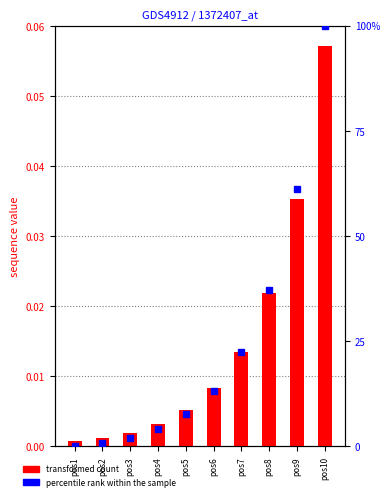

Reading left to right, extract all data points from this chart.

transformed count: pos1=0.0	pos2=0.0	pos3=0.0	pos4=0.0	pos5=0.0	pos6=0.0	pos7=0.0	pos8=0.0	pos9=0.0	pos10=0.1
percentile rank within the sample: pos1=0.0	pos2=0.7	pos3=2.0	pos4=4.1	pos5=7.6	pos6=13.3	pos7=22.4	pos8=37.2	pos9=61.2	pos10=100.0